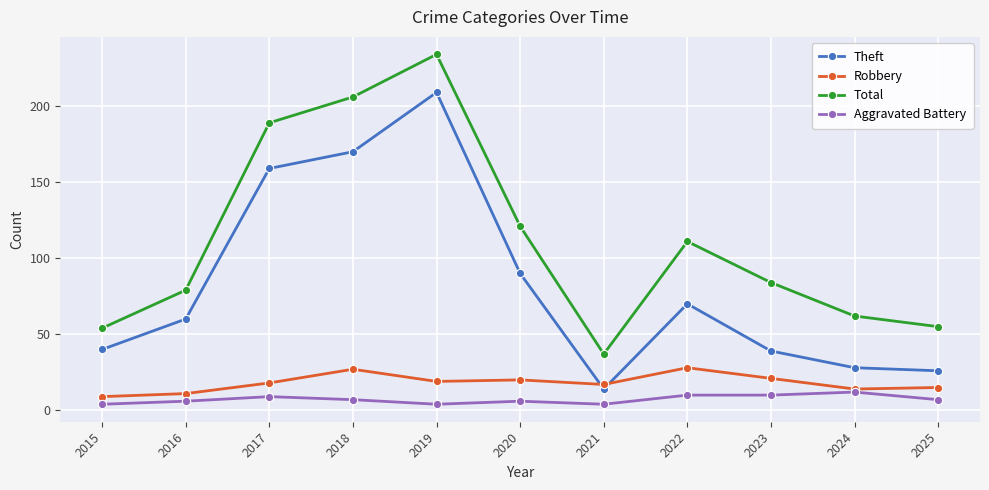

Does the chart have visible grid lines?

Yes